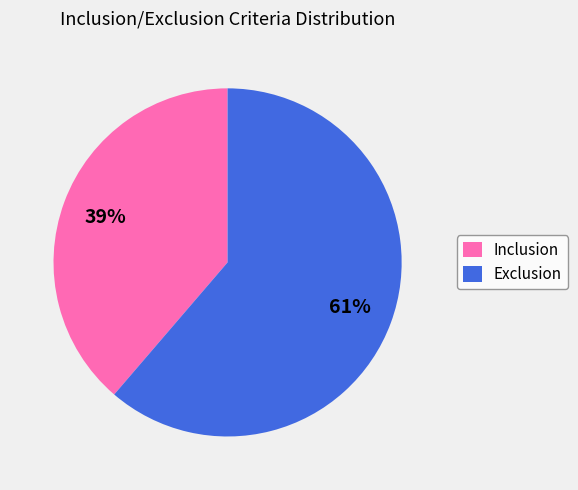

Is it true that Inclusion is 39% of the pie?

True